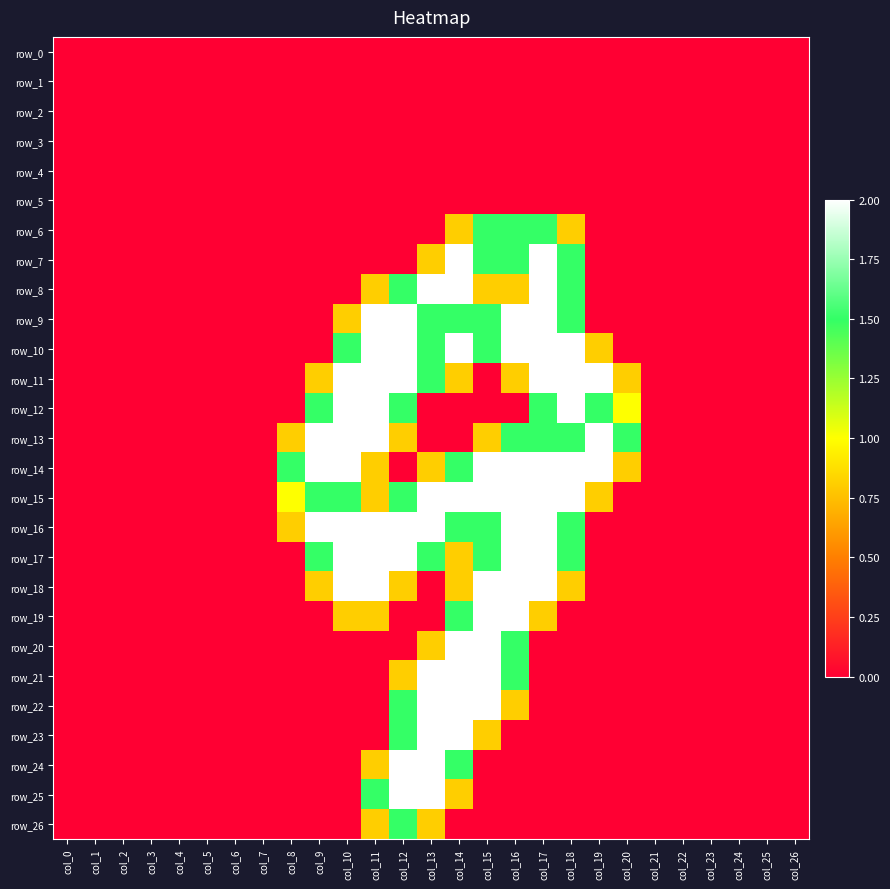

Between col_9 and col_0, which is larger?

col_9